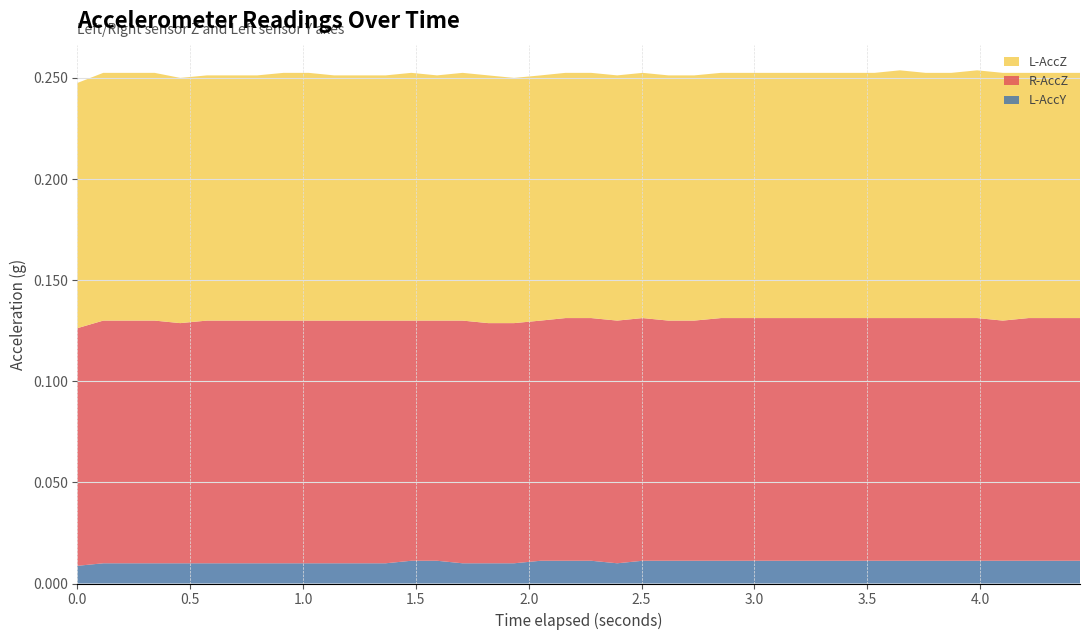

Reading left to right, transcribe all the data shown in this chart.

L-AccY: 0=0.0	1=0.0	2=0.0	3=0.0	4=0.0	5=0.0	6=0.0	7=0.0	8=0.0	9=0.0	10=0.0	11=0.0	12=0.0	13=0.0	14=0.0	15=0.0	16=0.0	17=0.0	18=0.0	19=0.0	20=0.0	21=0.0	22=0.0	23=0.0	24=0.0	25=0.0	26=0.0	27=0.0	28=0.0	29=0.0	30=0.0	31=0.0	32=0.0	33=0.0	34=0.0	35=0.0	36=0.0	37=0.0	38=0.0	39=0.0
L-AccZ: 0=0.1	1=0.1	2=0.1	3=0.1	4=0.1	5=0.1	6=0.1	7=0.1	8=0.1	9=0.1	10=0.1	11=0.1	12=0.1	13=0.1	14=0.1	15=0.1	16=0.1	17=0.1	18=0.1	19=0.1	20=0.1	21=0.1	22=0.1	23=0.1	24=0.1	25=0.1	26=0.1	27=0.1	28=0.1	29=0.1	30=0.1	31=0.1	32=0.1	33=0.1	34=0.1	35=0.1	36=0.1	37=0.1	38=0.1	39=0.1
R-AccZ: 0=0.1	1=0.1	2=0.1	3=0.1	4=0.1	5=0.1	6=0.1	7=0.1	8=0.1	9=0.1	10=0.1	11=0.1	12=0.1	13=0.1	14=0.1	15=0.1	16=0.1	17=0.1	18=0.1	19=0.1	20=0.1	21=0.1	22=0.1	23=0.1	24=0.1	25=0.1	26=0.1	27=0.1	28=0.1	29=0.1	30=0.1	31=0.1	32=0.1	33=0.1	34=0.1	35=0.1	36=0.1	37=0.1	38=0.1	39=0.1